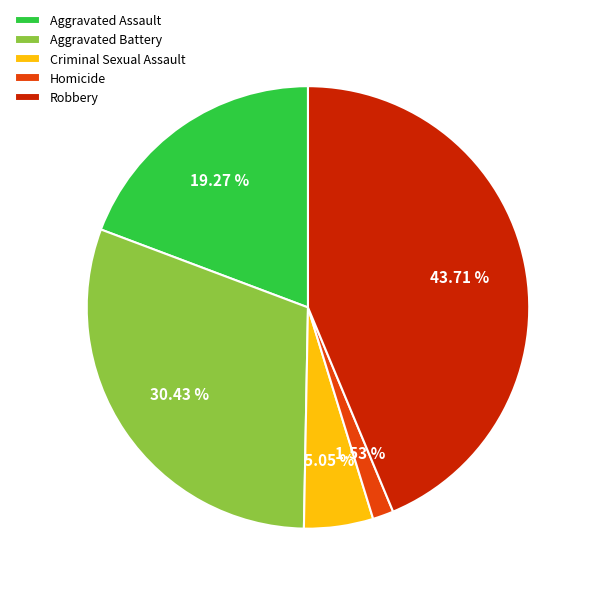

What is the smallest slice in the pie chart?

Homicide